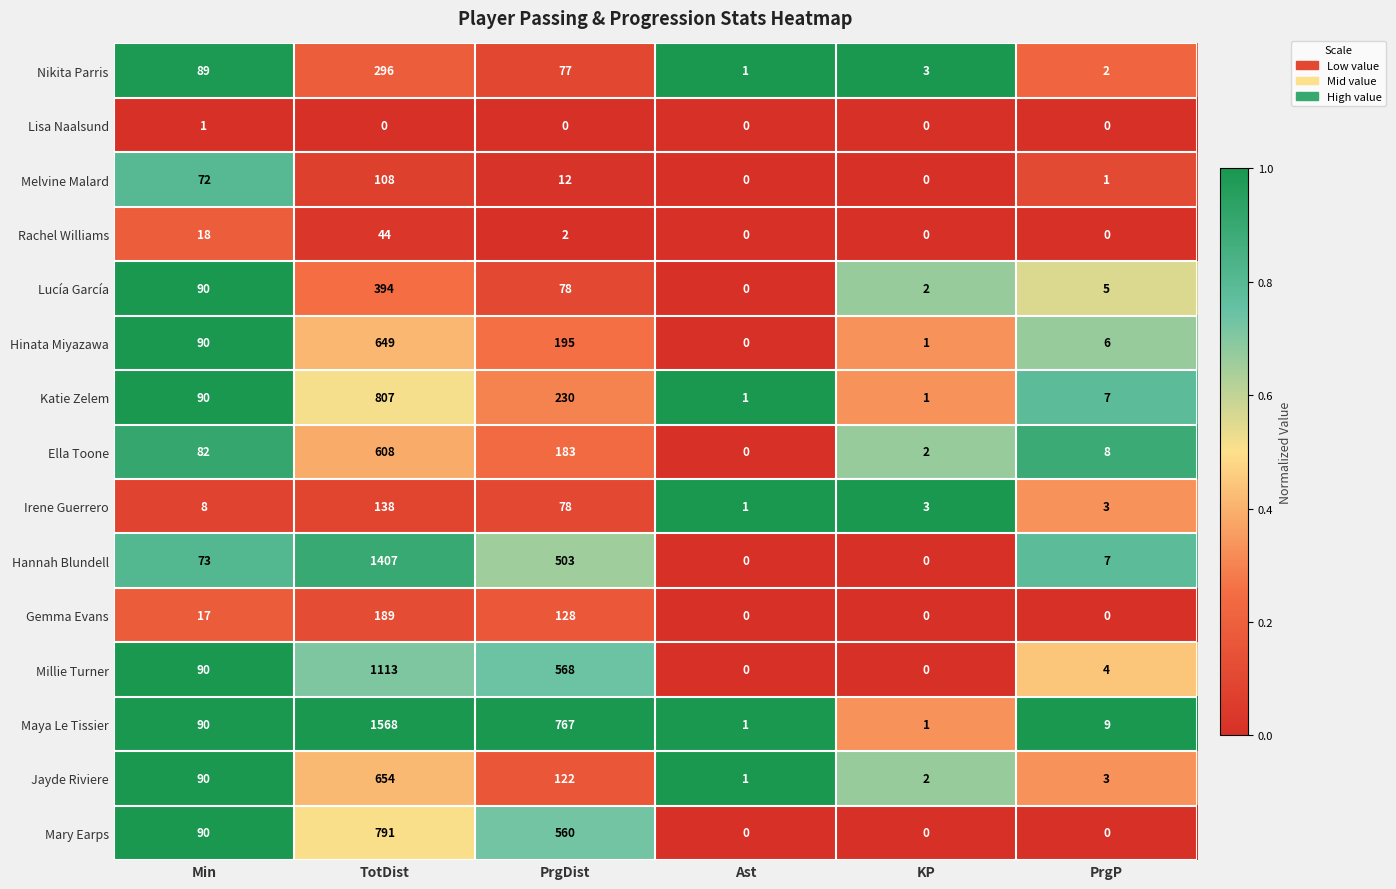

Rank the series by their maximum value, from lowest to highest.

Lisa Naalsund, Rachel Williams, Melvine Malard, Irene Guerrero, Gemma Evans, Nikita Parris, Lucía García, Ella Toone, Hinata Miyazawa, Jayde Riviere, Mary Earps, Katie Zelem, Millie Turner, Hannah Blundell, Maya Le Tissier